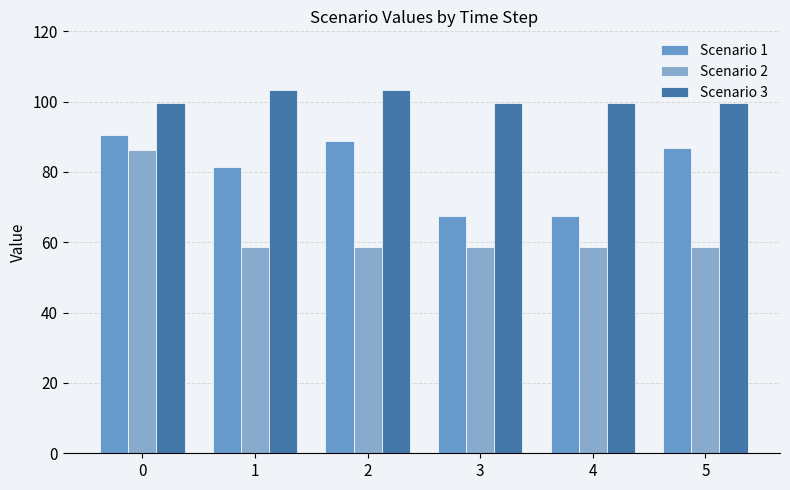

Between 0 and 2, which series saw the biggest shift?

Scenario 2